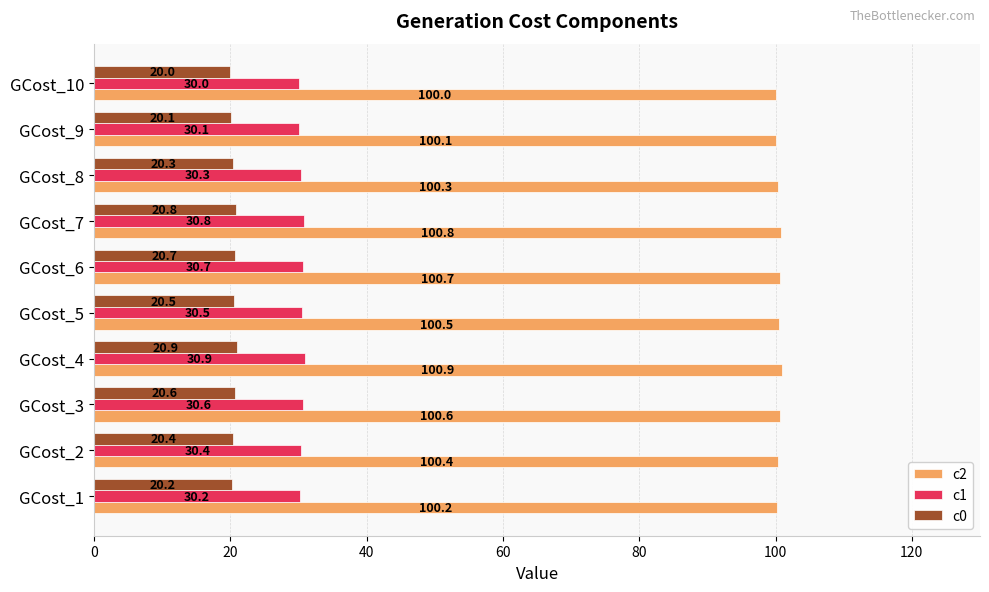

The value of c2 at GCost_4 is 100.9. True or false?

True